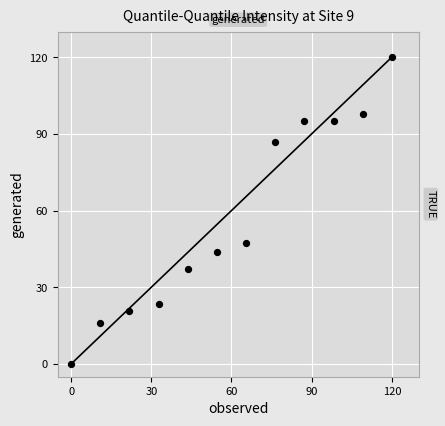

What Y value in the scatter plot is closest to 60?

47.3